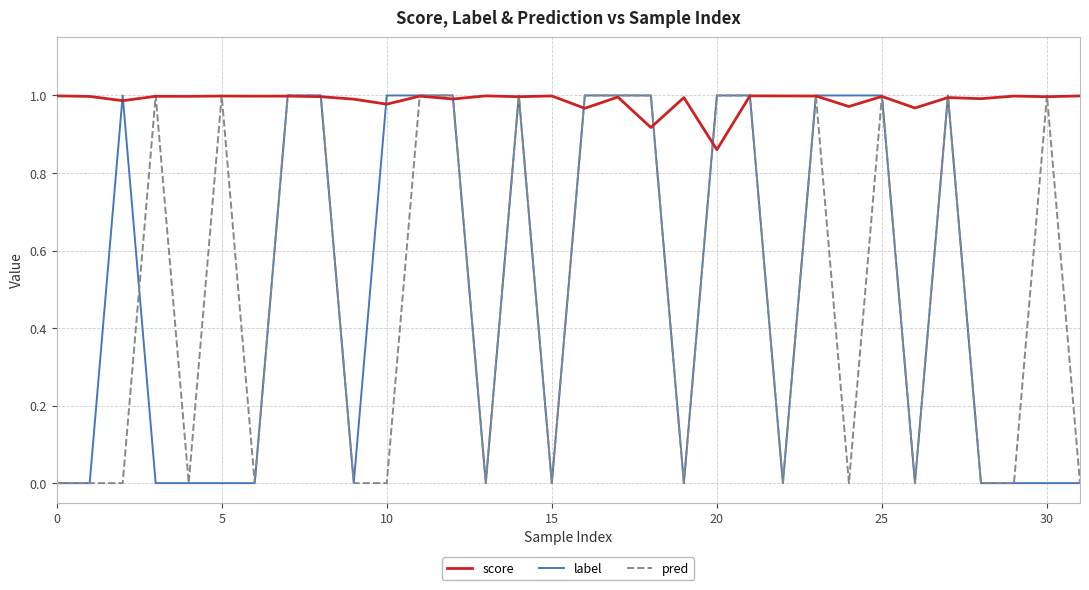

What are all the series names shown in the legend?

score, label, pred